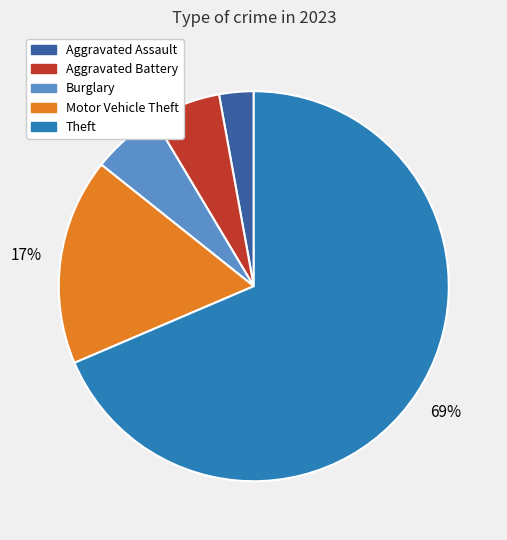

Is there a majority slice in this chart?

Yes